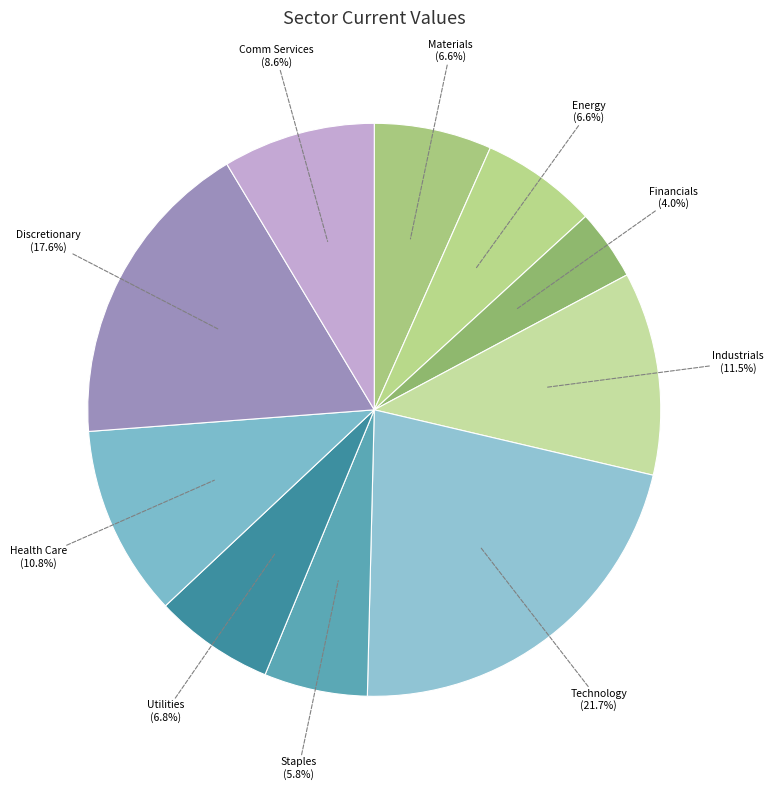

Approximately how many times larger is the value at Technology compared to Financials?

5.4